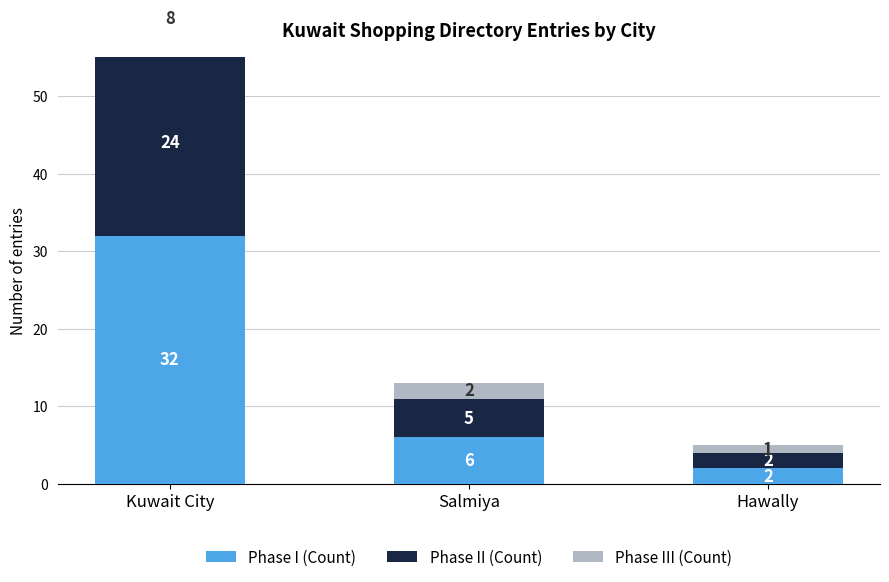

Reading right to left, extract all data points from this chart.

Phase I (Count): Hawally=2	Salmiya=6	Kuwait City=32
Phase II (Count): Hawally=2	Salmiya=5	Kuwait City=24
Phase III (Count): Hawally=1	Salmiya=2	Kuwait City=8